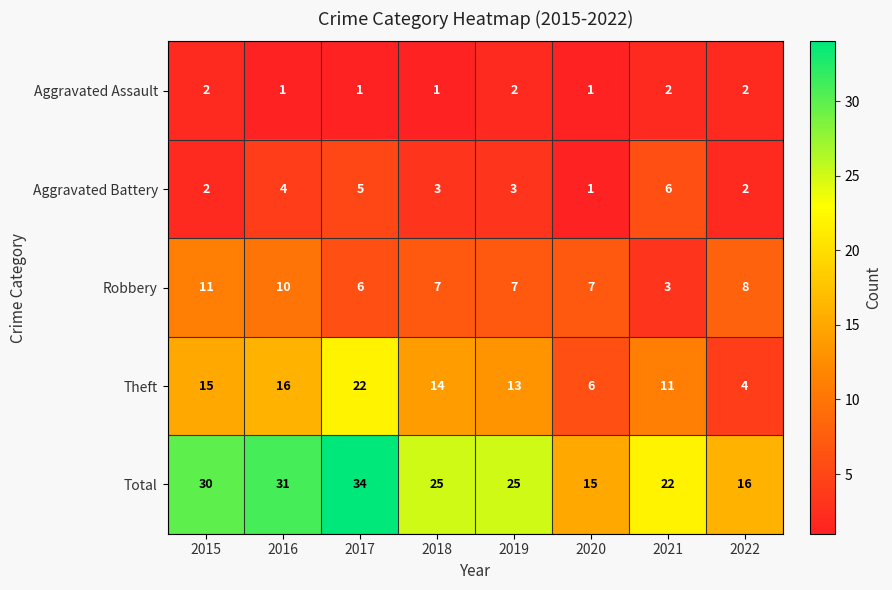

Rank the series at 2018 from highest to lowest value.

Total, Theft, Robbery, Aggravated Battery, Aggravated Assault